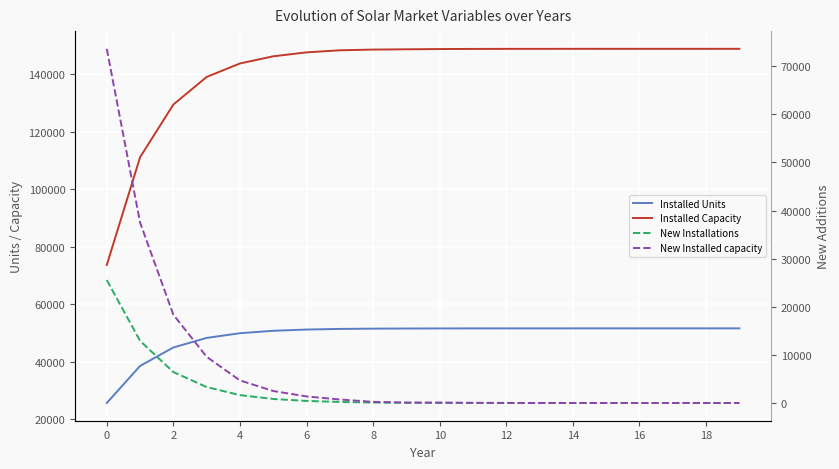

Which series has the largest total across all categories?

Installed Capacity